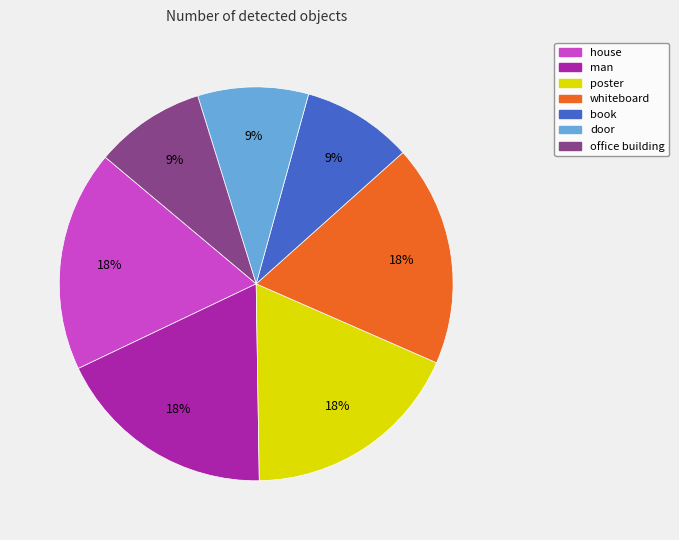

Count the number of slices in the pie.

7